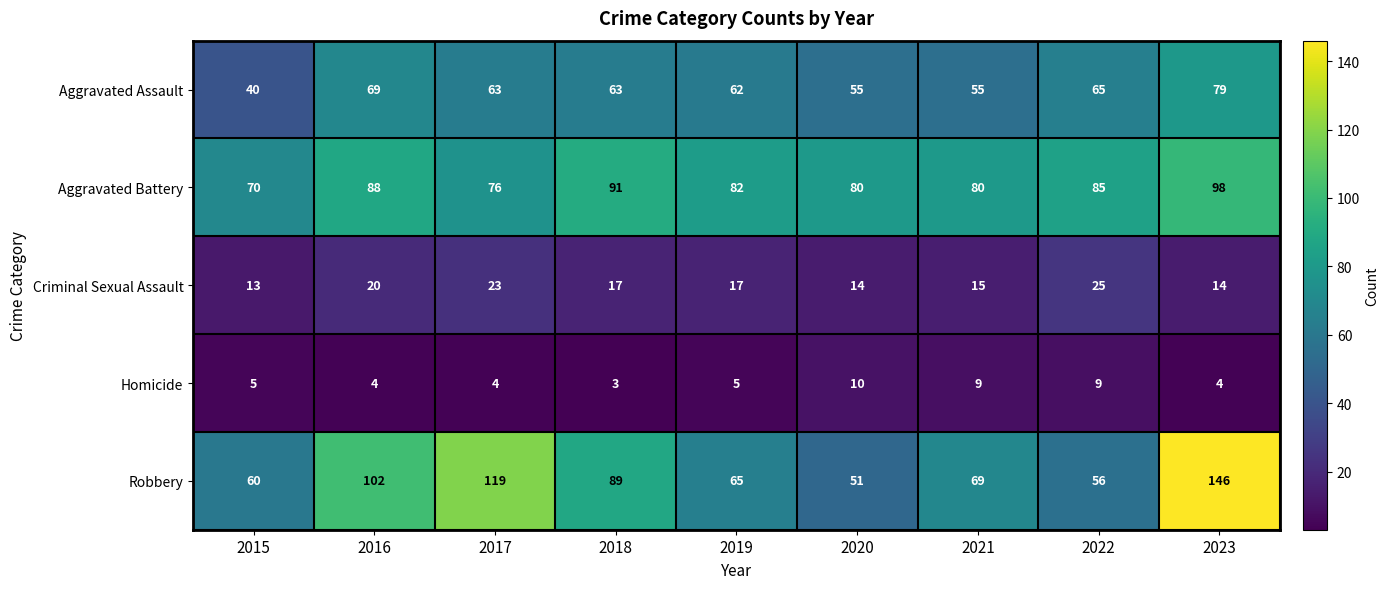

Which series has the largest range (max minus min)?

Robbery